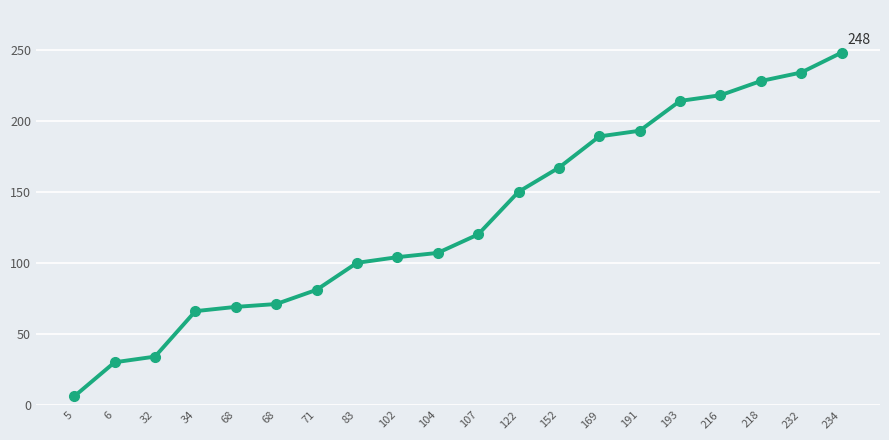

Reading left to right, extract all data points from this chart.

6	30	34	66	69	71	81	100	104	107	120	150	167	189	193	214	218	228	234	248